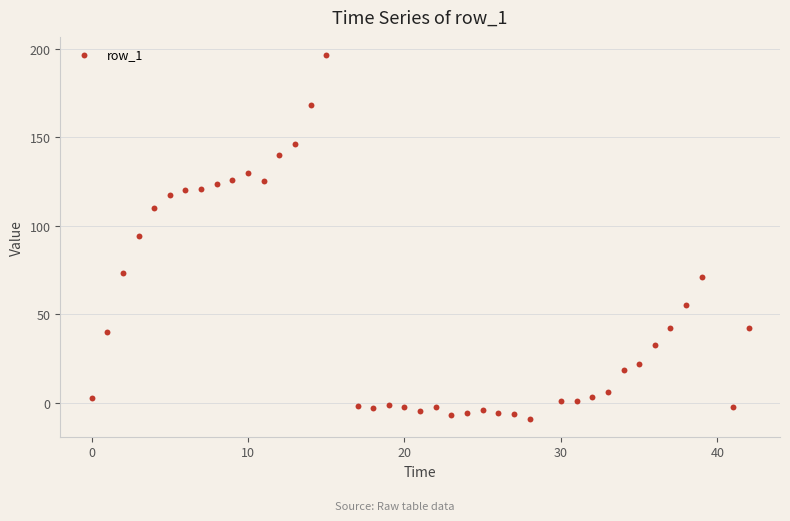

What is the range of Y values (max minus min)?

205.4